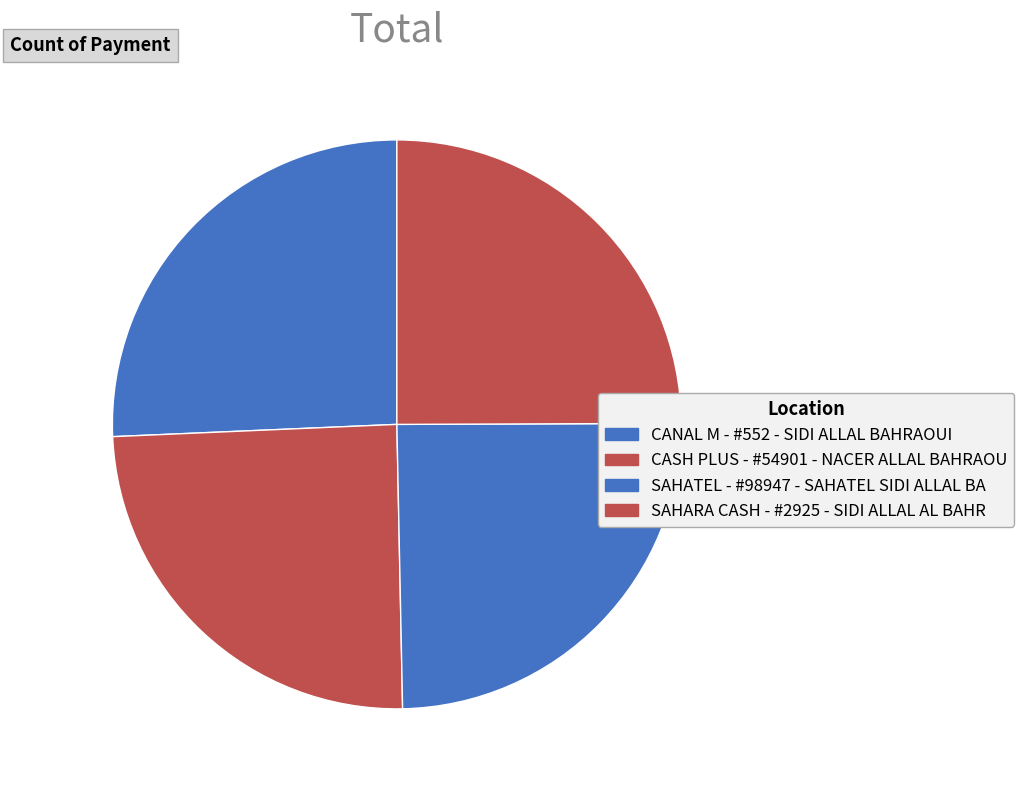

Is there a majority slice in this chart?

No